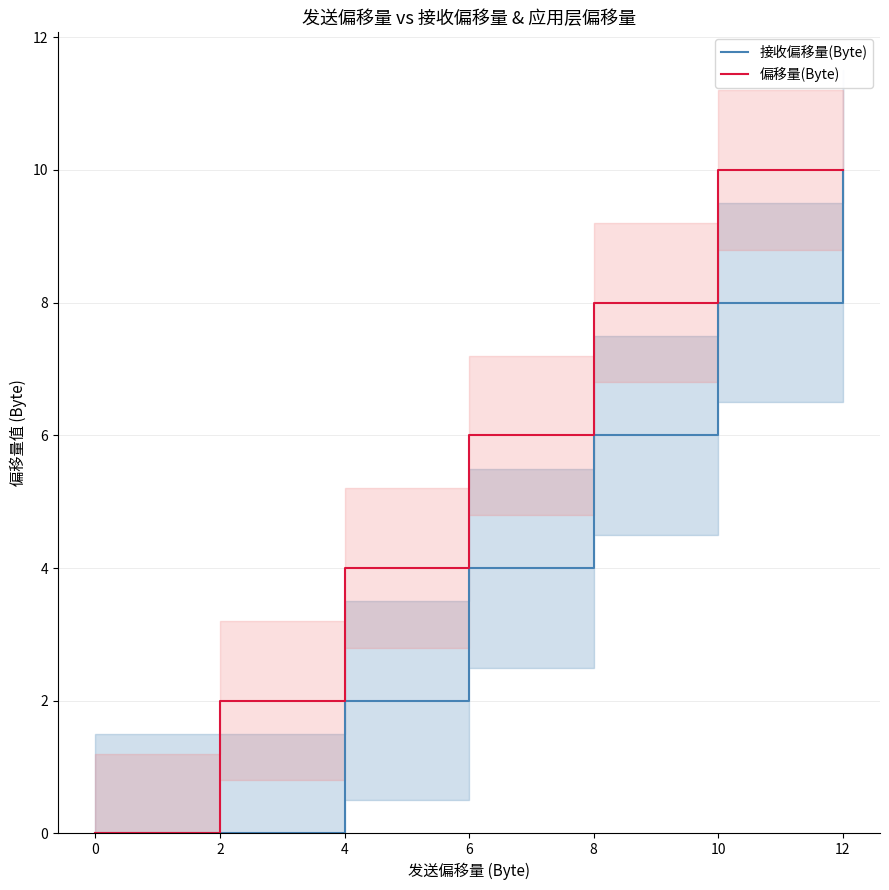

Is the value of 接收偏移量(Byte) at 2 greater than the value of 偏移量(Byte) at 4?

No